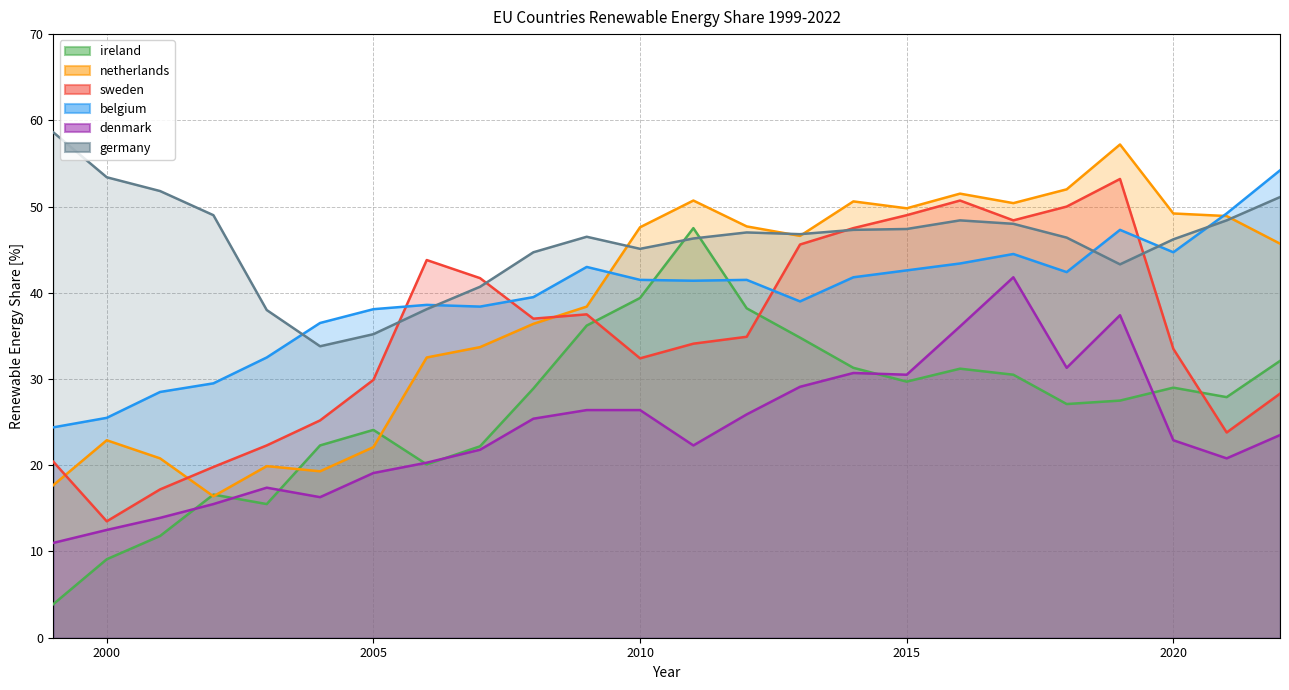

How many categories are shown in the chart?

24